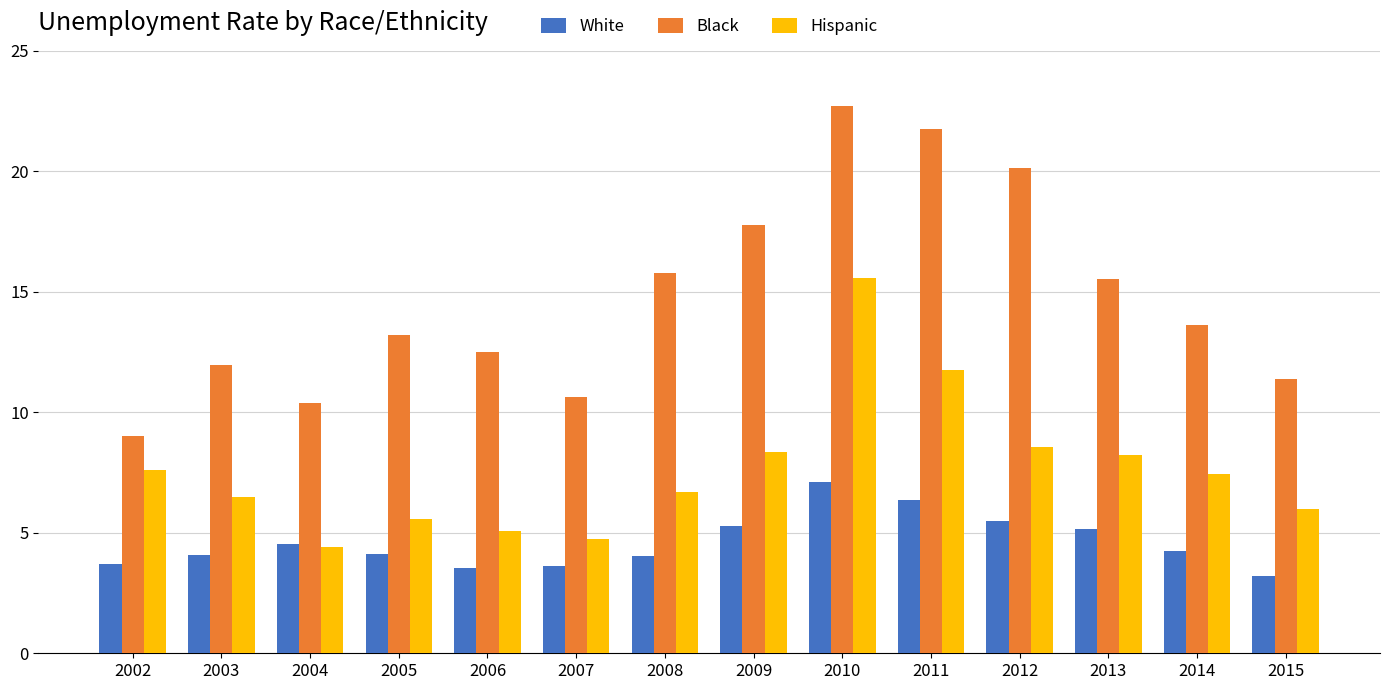

What is the sum of all Hispanic values?

106.5